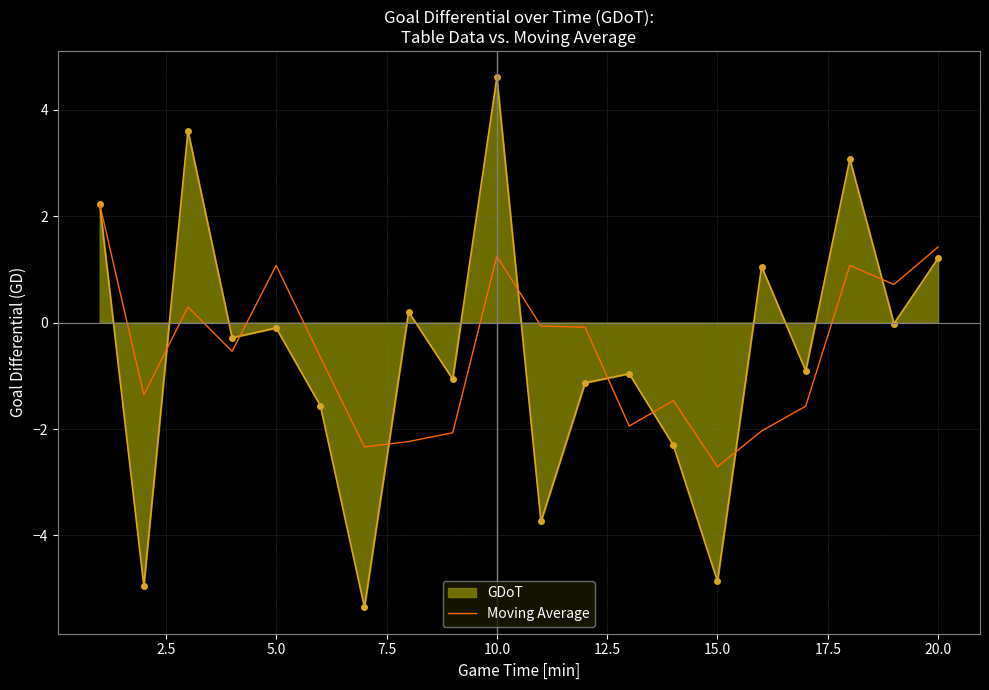

What is the minimum value shown in the chart?

-5.3